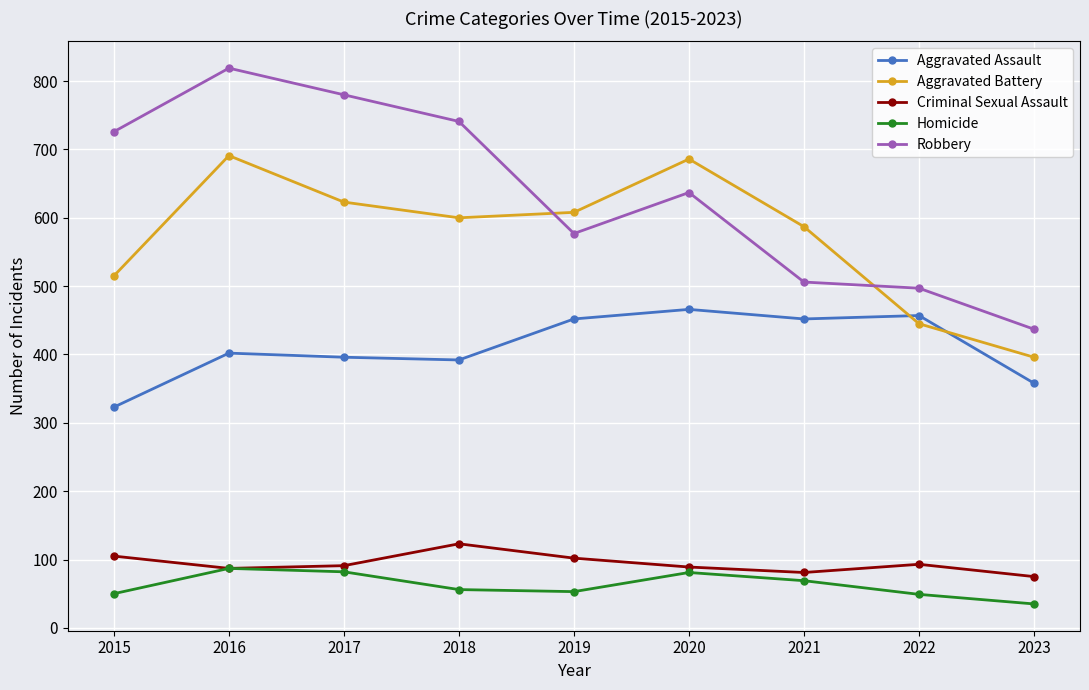

Between 2019 and 2022, which series saw the biggest shift?

Aggravated Battery